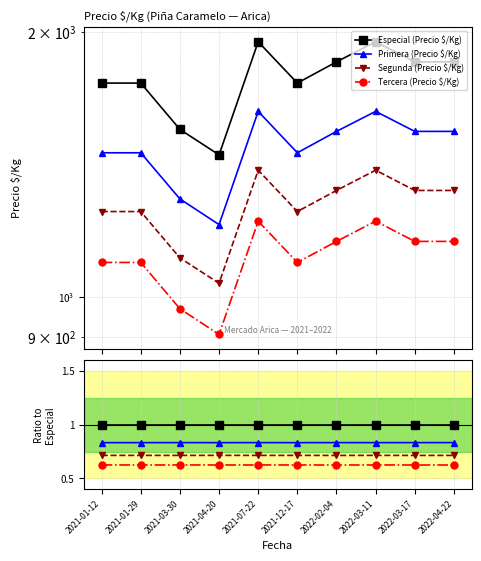

True or false: Tercera (Precio $/Kg) and Segunda (Precio $/Kg) cross at least once.

False